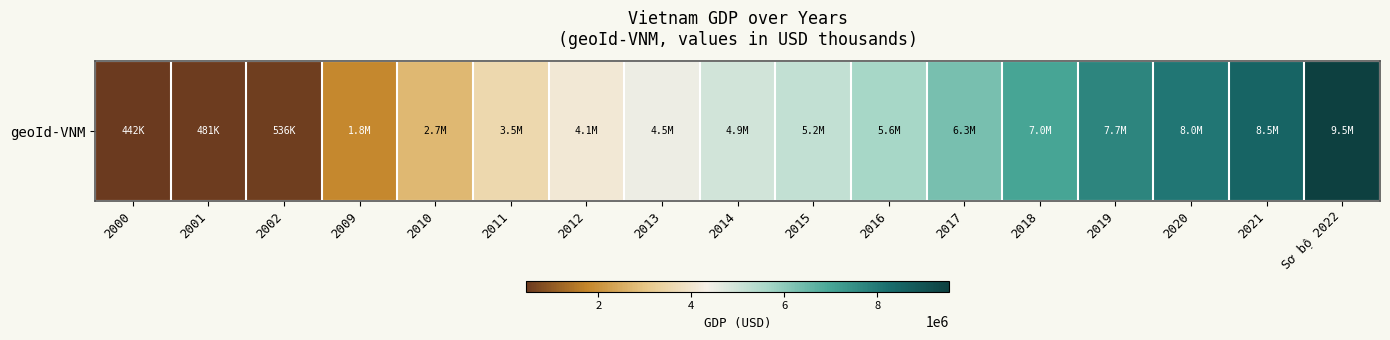

Is it true that the value at 2012 is 4073762.3?

True